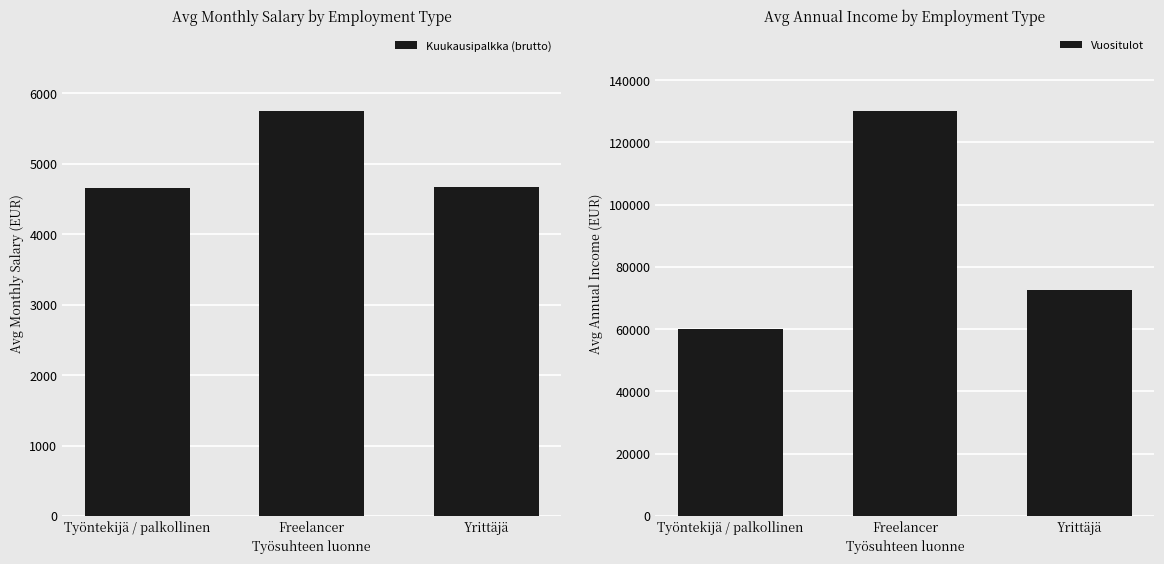

What value does the Kuukausipalkka (brutto) series have at Työntekijä / palkollinen?

4657.0